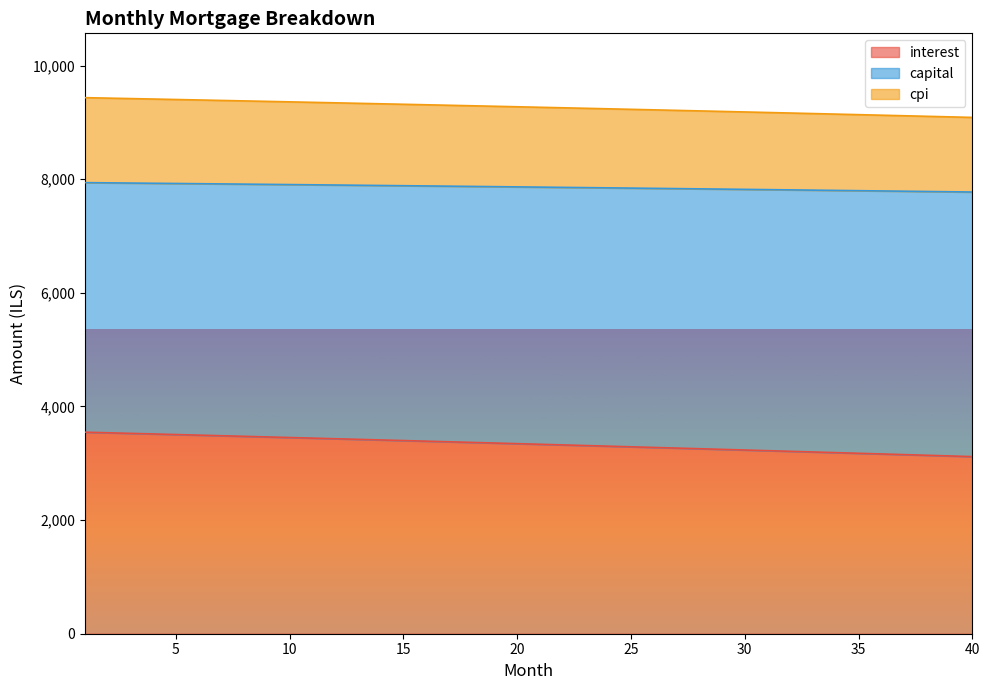

What is the difference between the maximum and minimum values in the interest series?

429.7